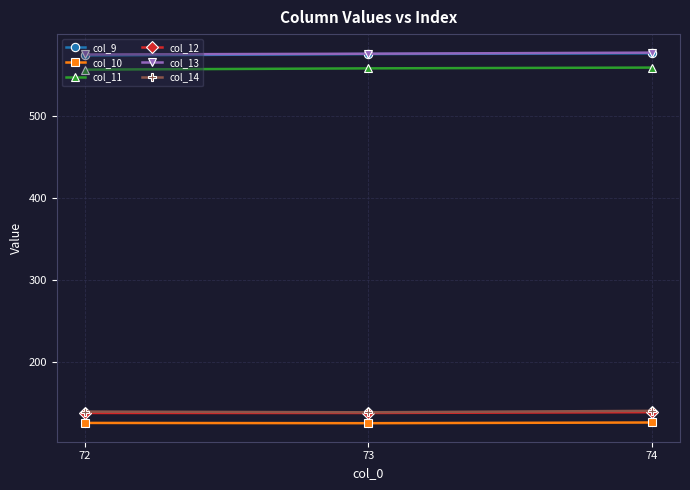

What is the spread (max minus min) of values at 72?

449.0